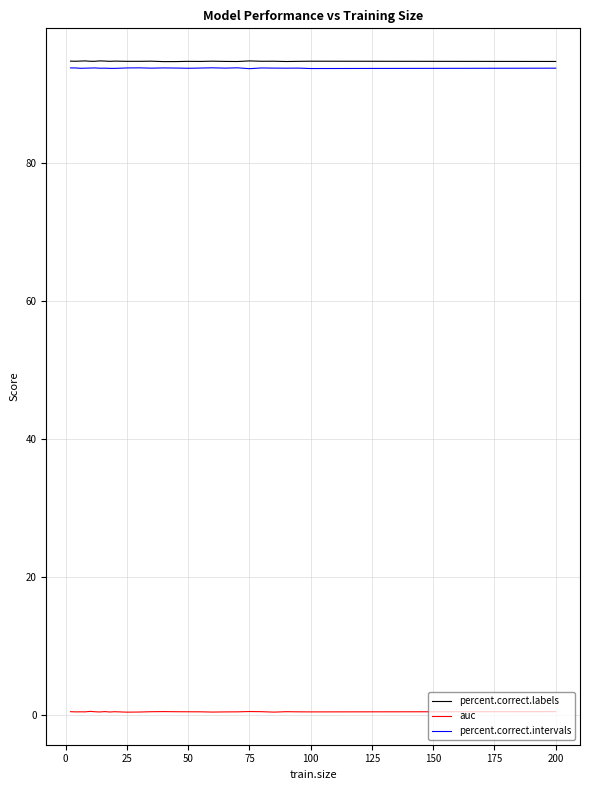

True or false: auc and percent.correct.labels cross at least once.

False